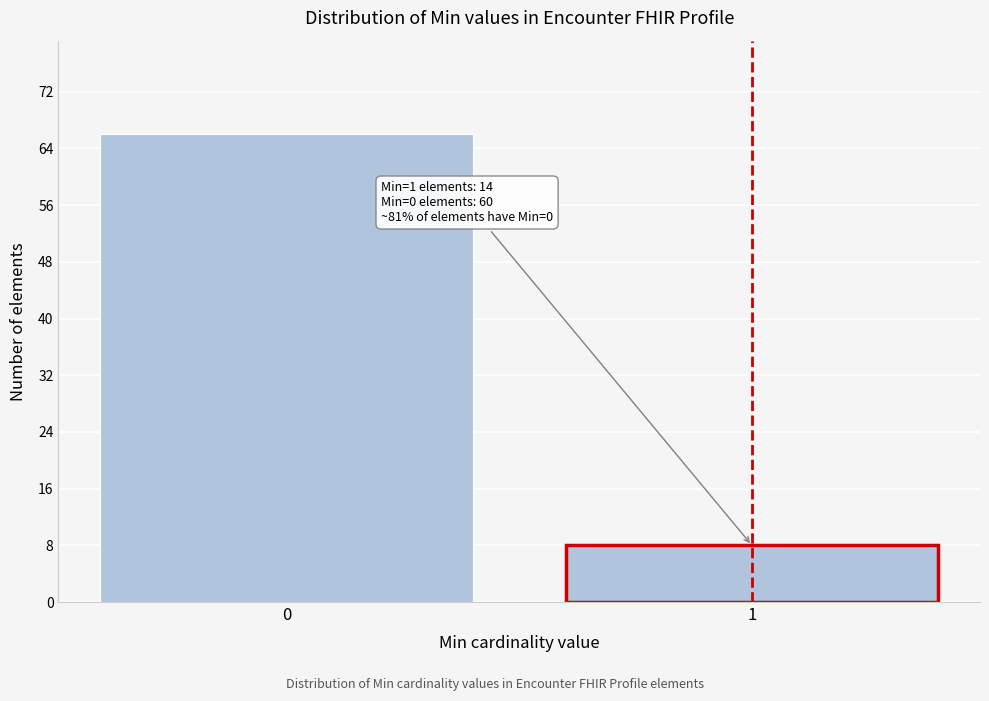

Reading left to right, list all the values displayed in this chart.

0=66	1=8